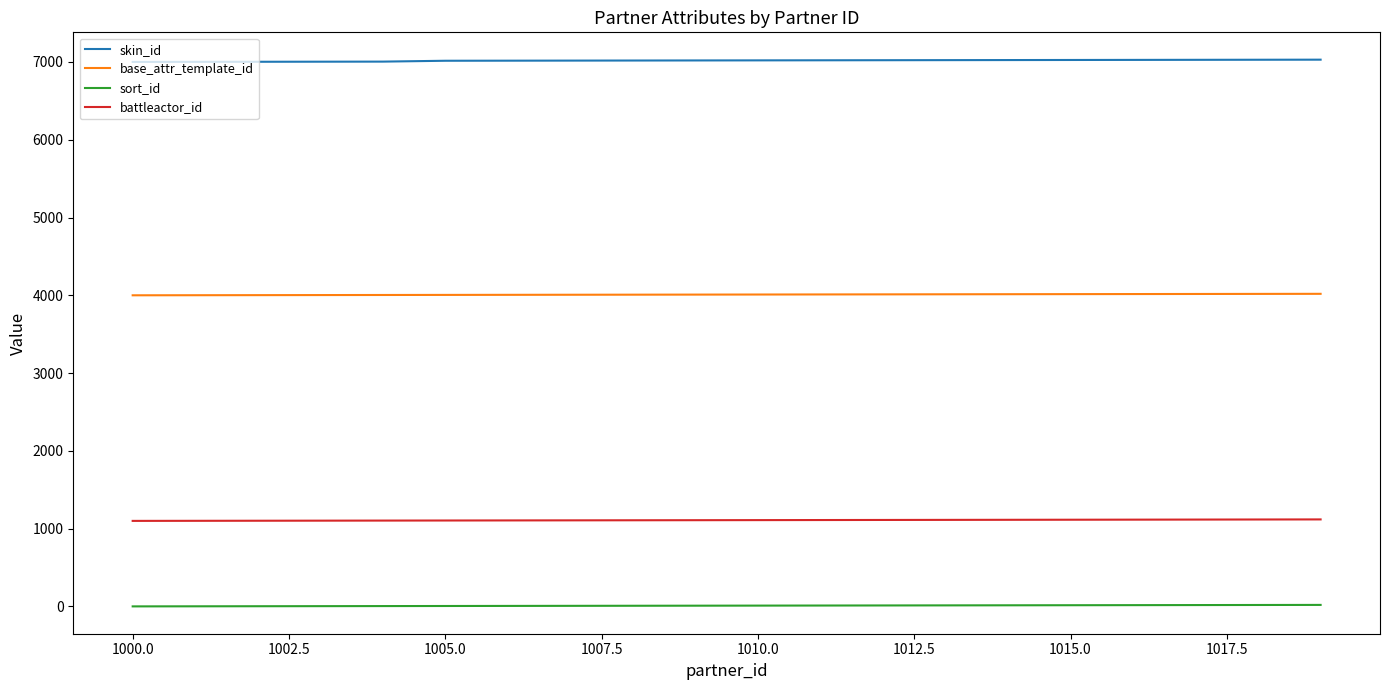

What is the difference between the second highest and minimum values in the base_attr_template_id series?

18